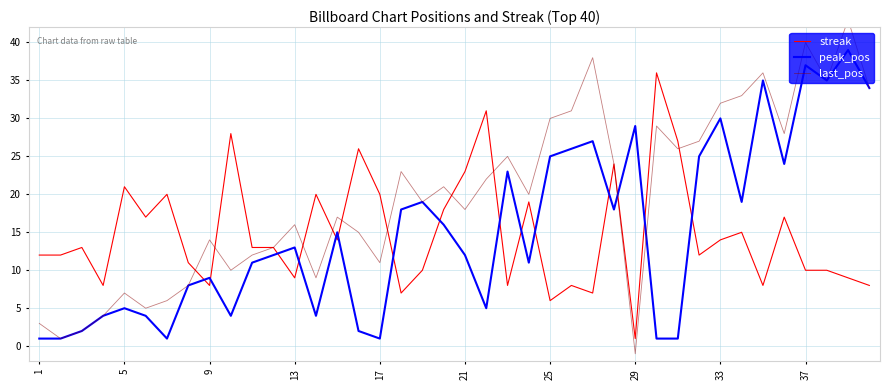

How many values in the last_pos series exceed 20?

19